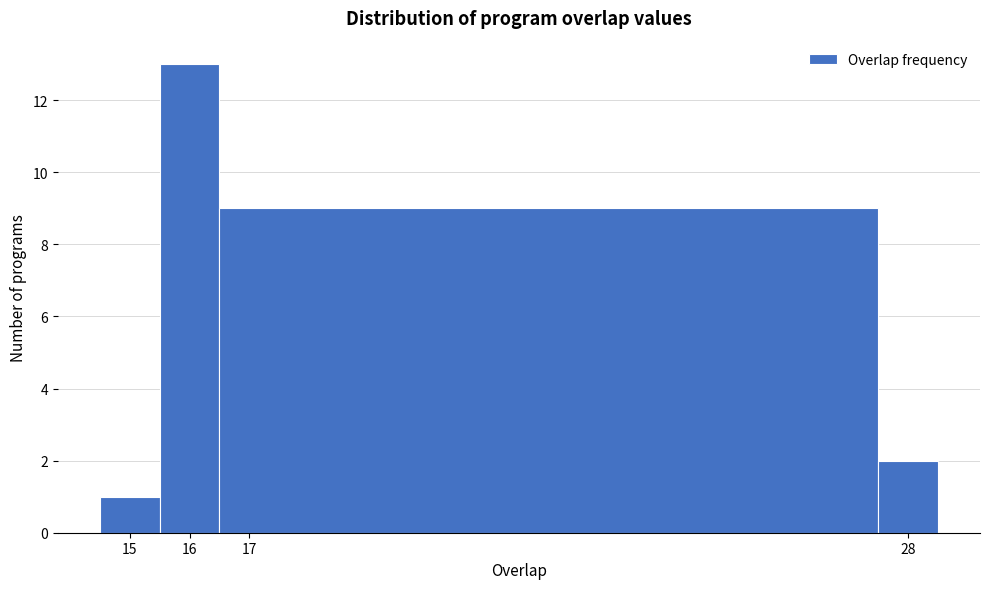

Which range on the x-axis has the tallest bar?

15.5 to 16.5